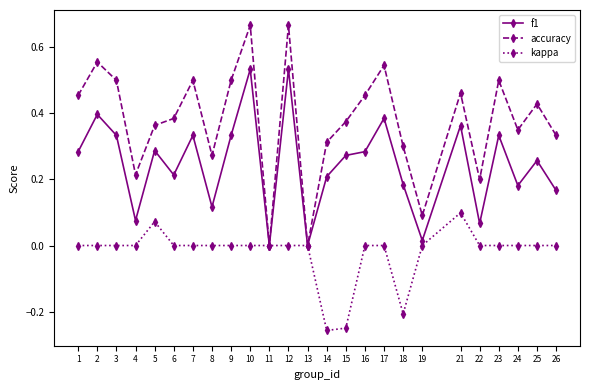

At which category does accuracy reach its first local peak?

2